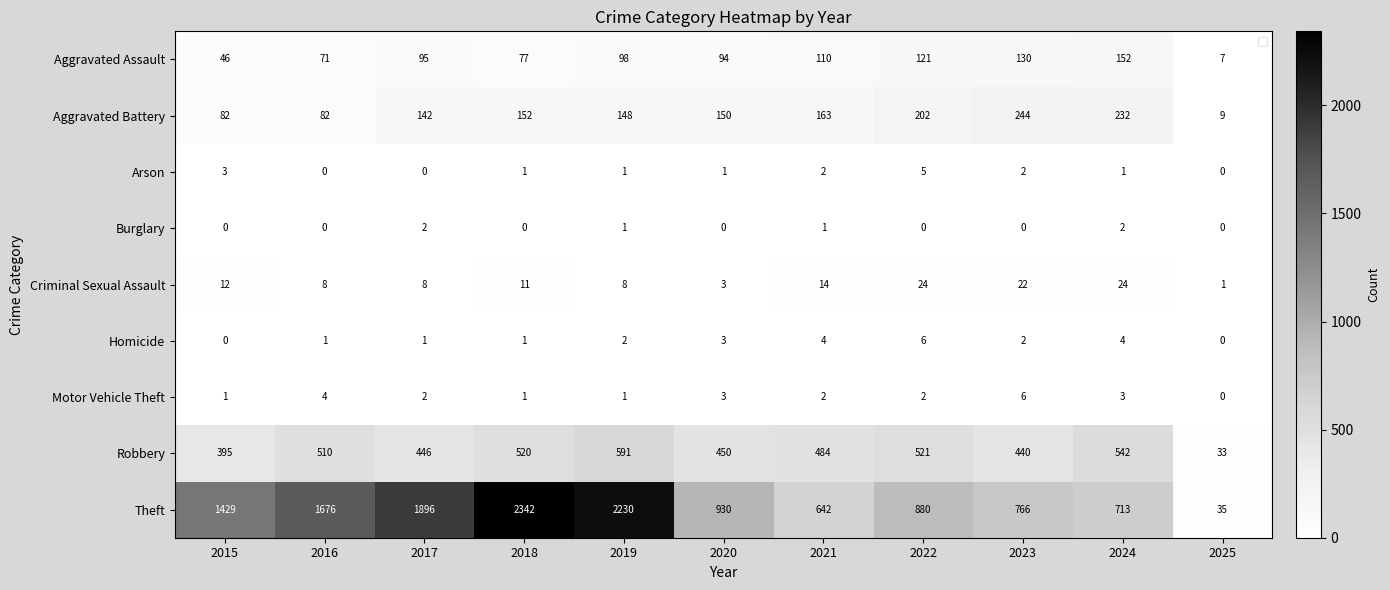

How many series are shown in this chart?

9